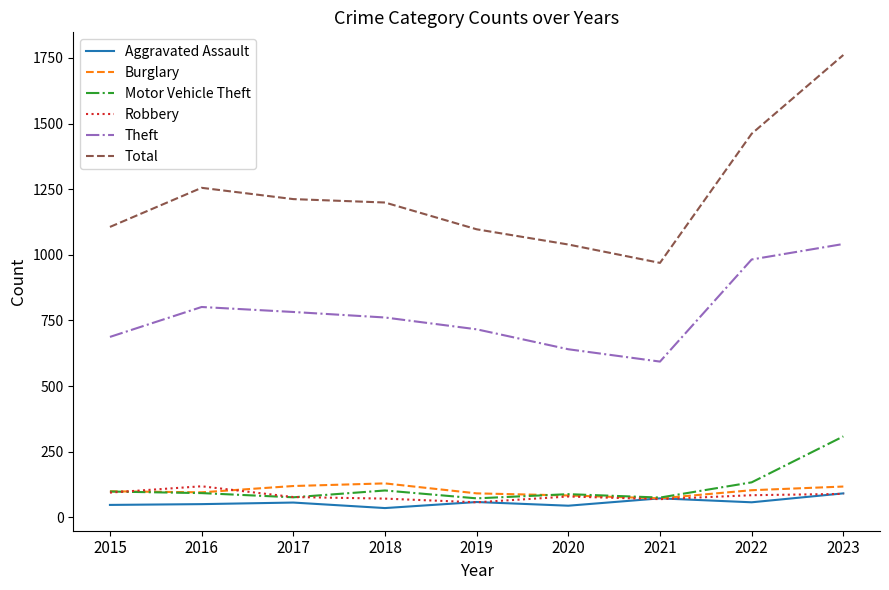

What is the difference between the maximum and minimum values in the Motor Vehicle Theft series?

236